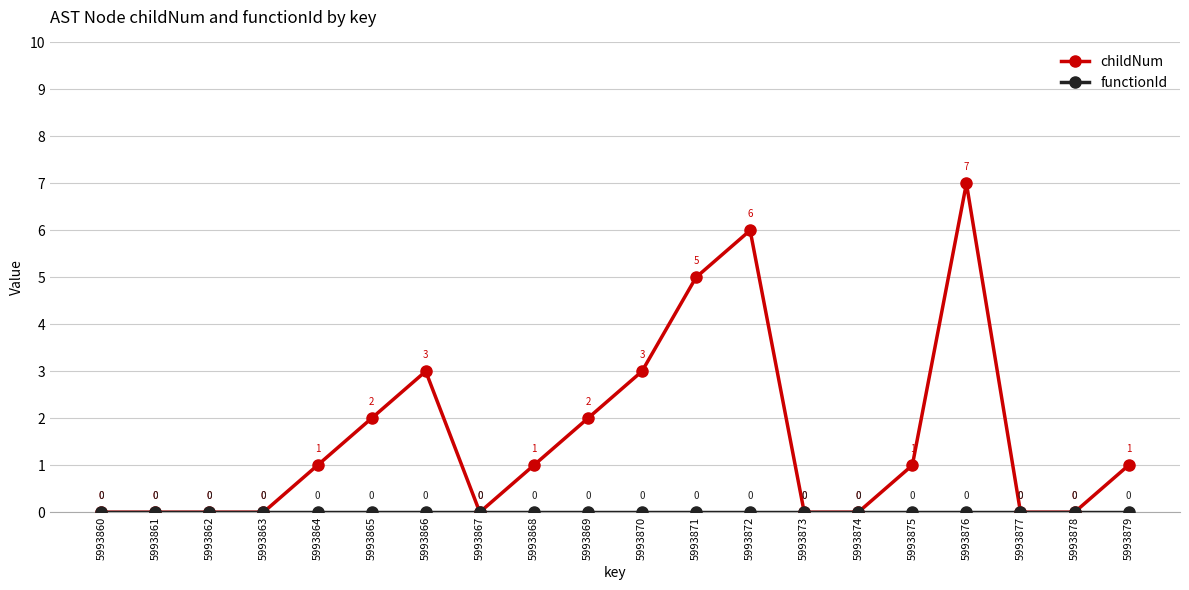

Which series changed the most between 5993865 and 5993873?

childNum